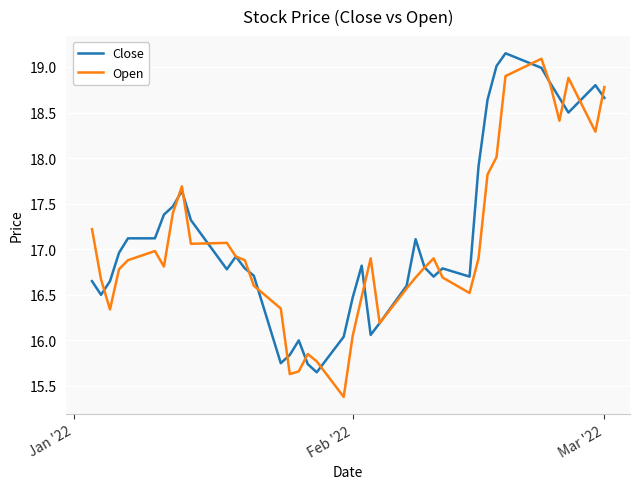

What is the sum of all Open values?

681.6